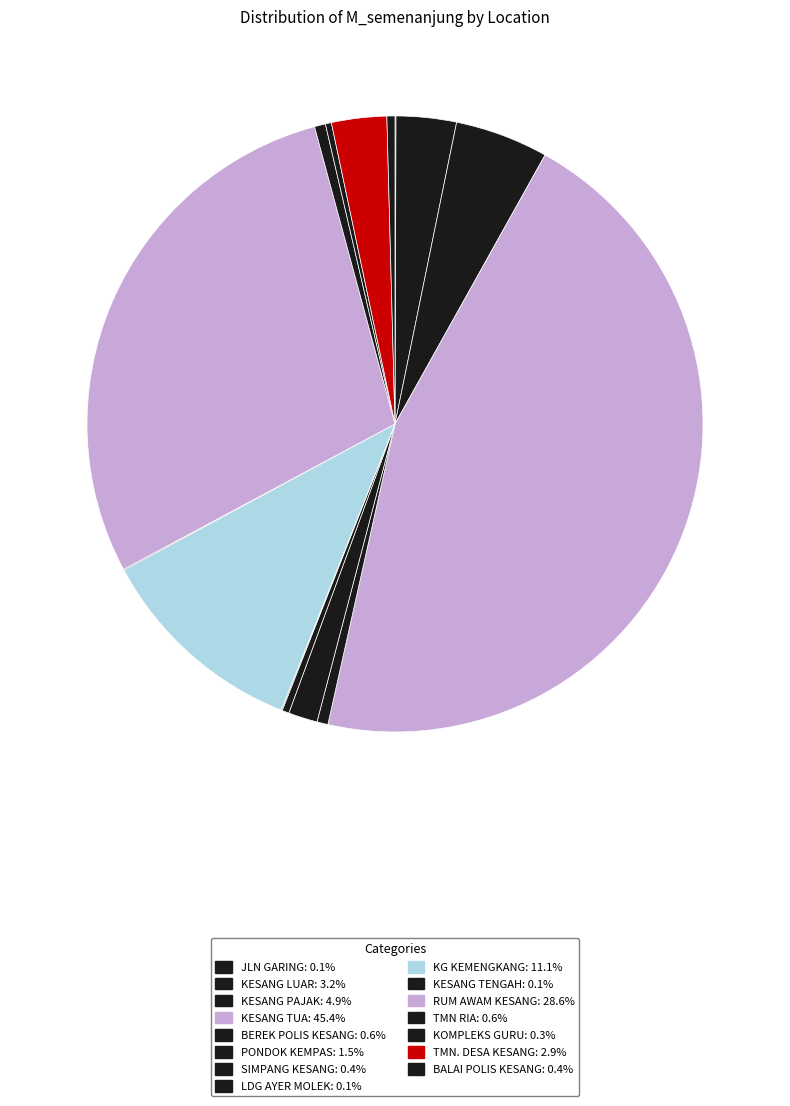

Does PONDOK KEMPAS account for over 50% of the chart?

No